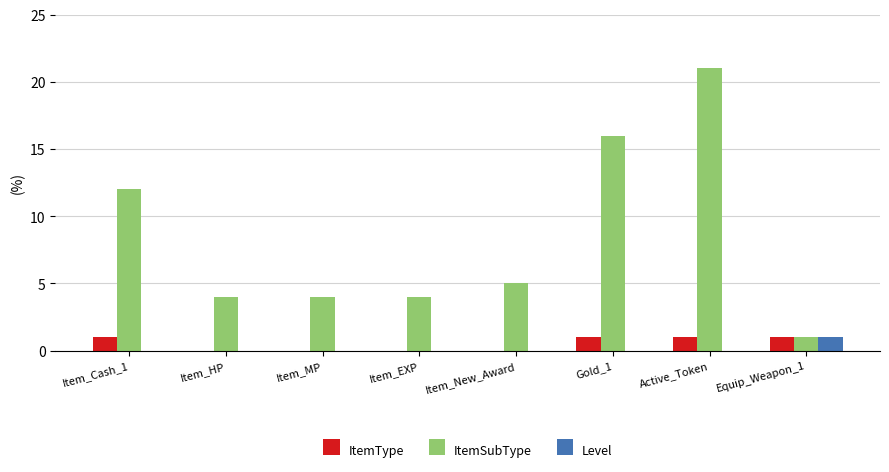

How many groups of bars are there?

8